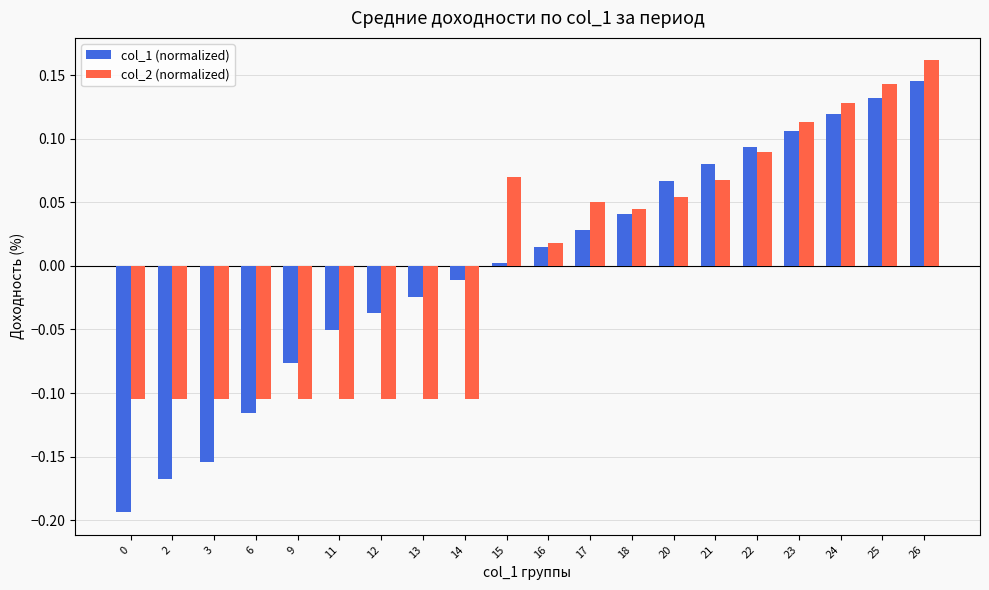

Count the number of data series in this chart.

2